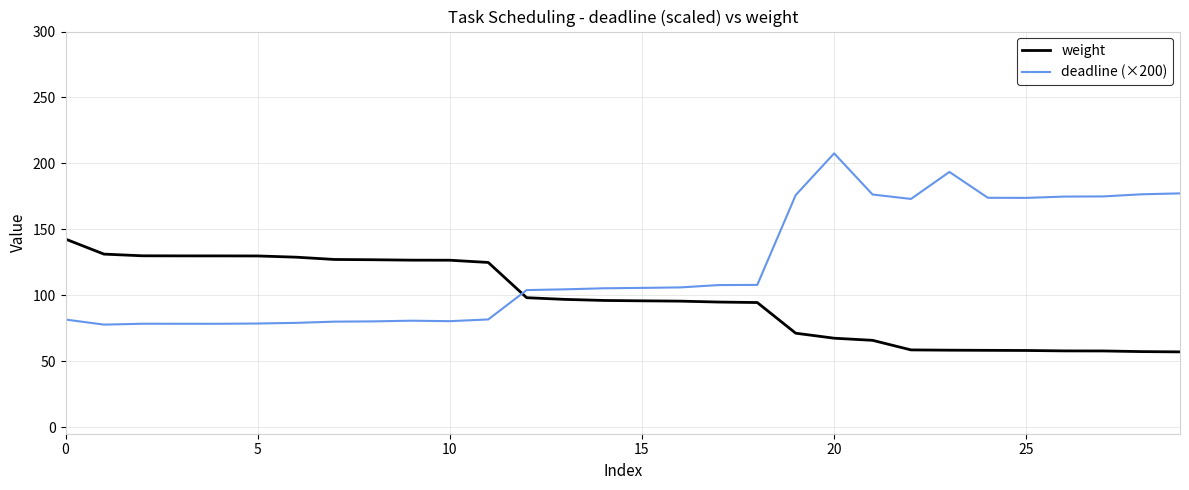

What is the difference between the maximum and minimum values in the weight series?

85.5